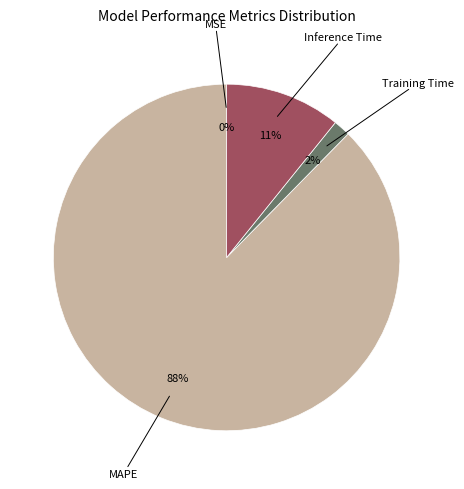

Is there a majority slice in this chart?

Yes